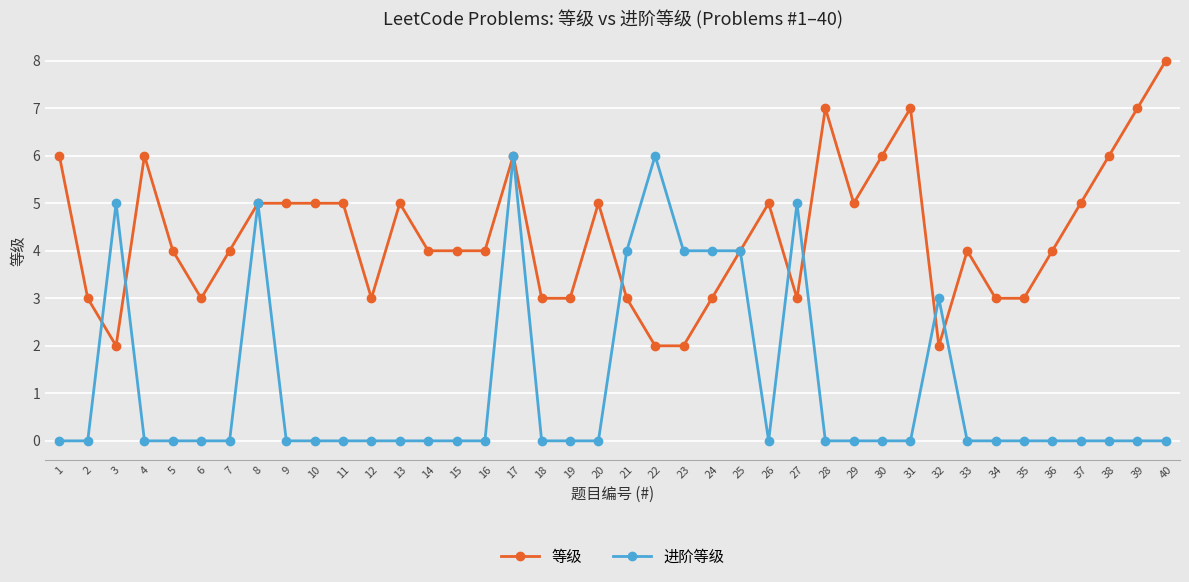

At 30, list the series in order from smallest to largest.

进阶等级, 等级